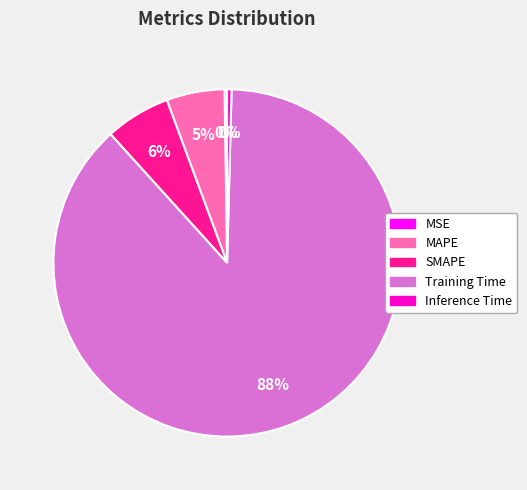

To the nearest percent, what percentage of the pie is SMAPE?

6%